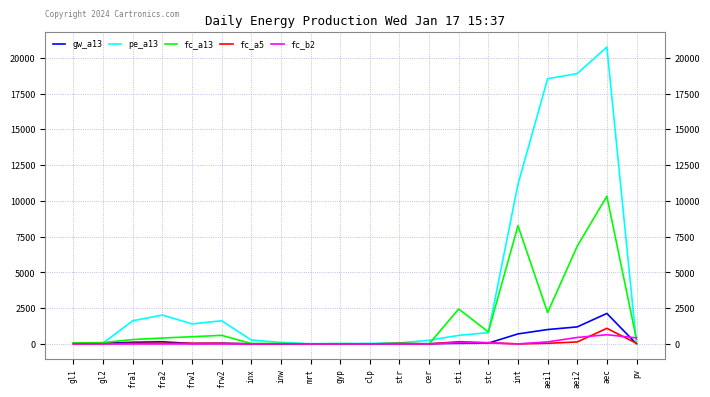

At which label does fc_a13 first exceed 307?

fra1